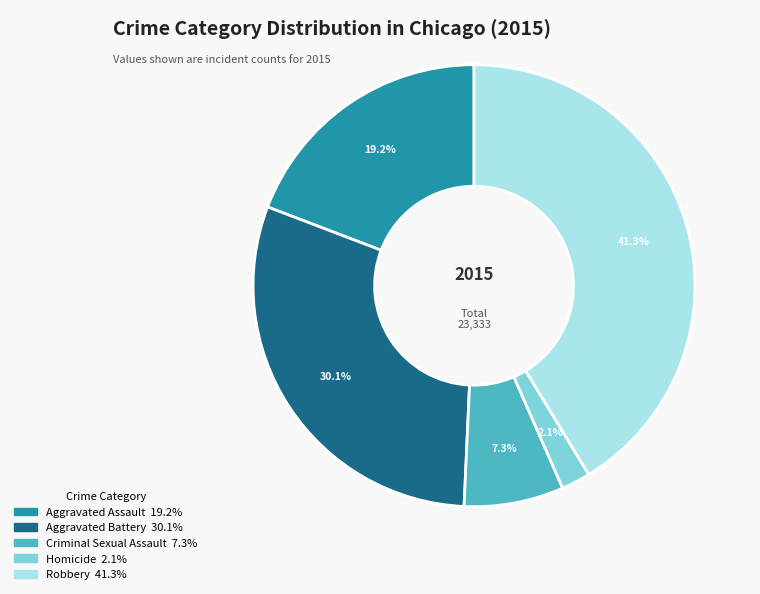

How many slices are in this pie chart?

5